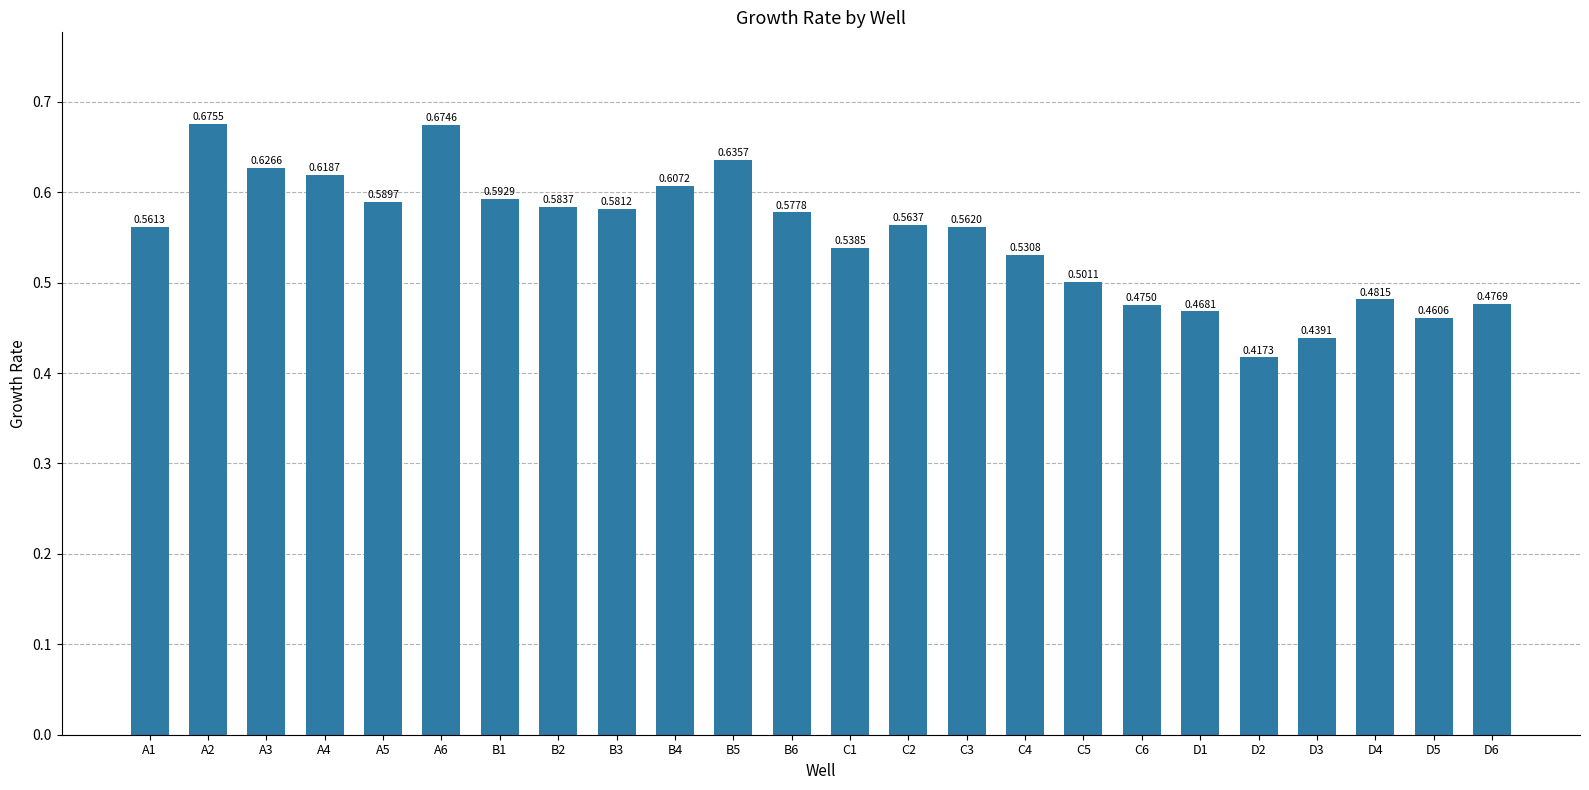

Between C5 and D1, which is larger?

C5